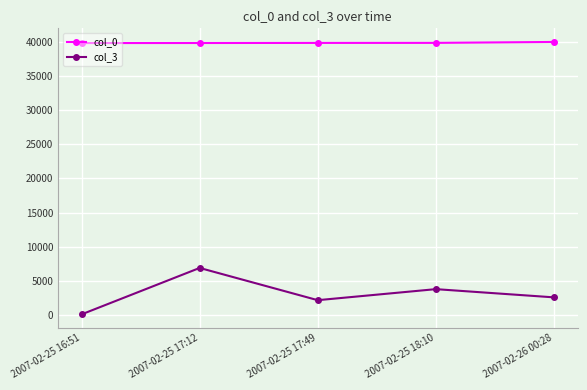

The col_3 series shows 2587 at 2007-02-26 00:28. True or false?

True